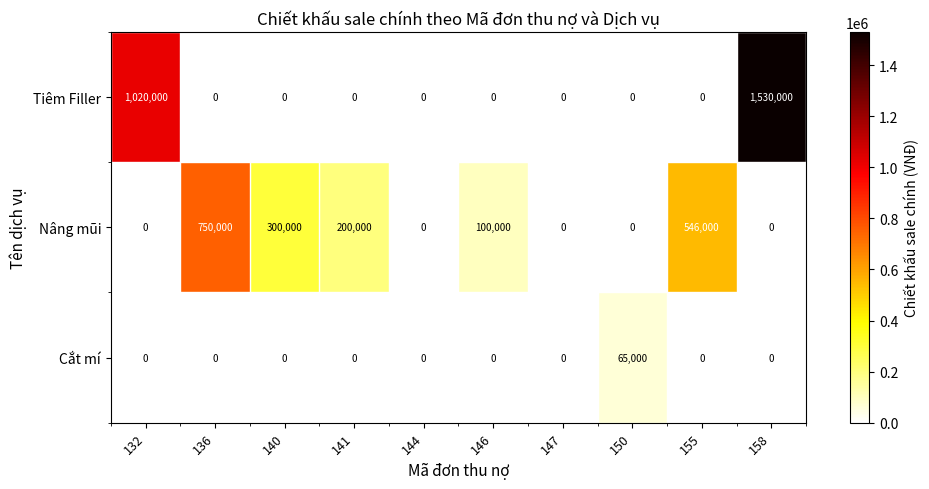

What is the difference between the maximum and minimum values in the Nâng mũi series?

750000